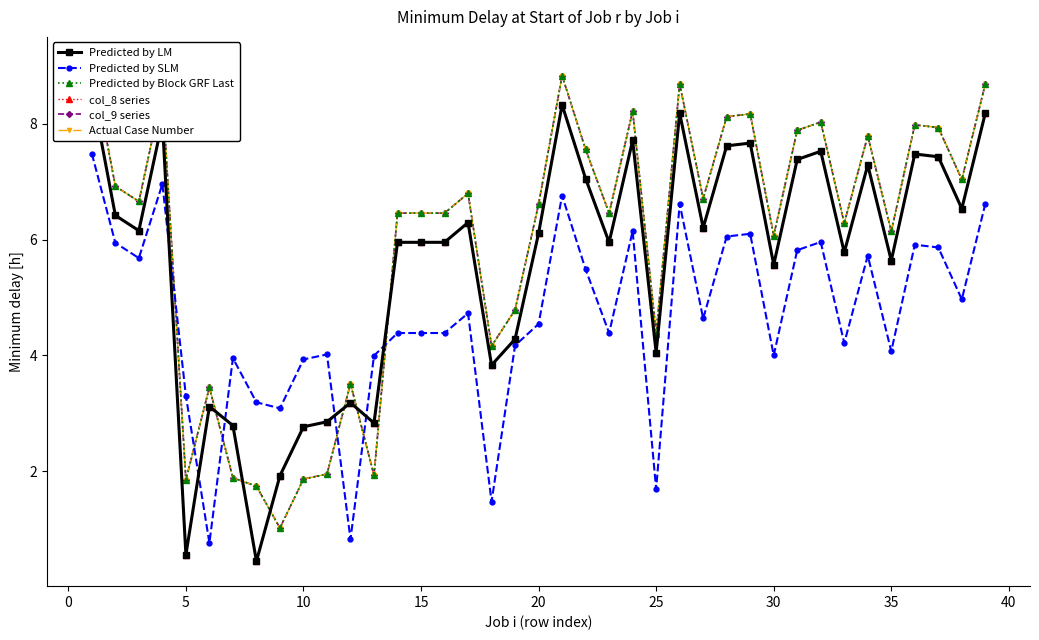

What is the lowest value of the Predicted by SLM series?

0.8